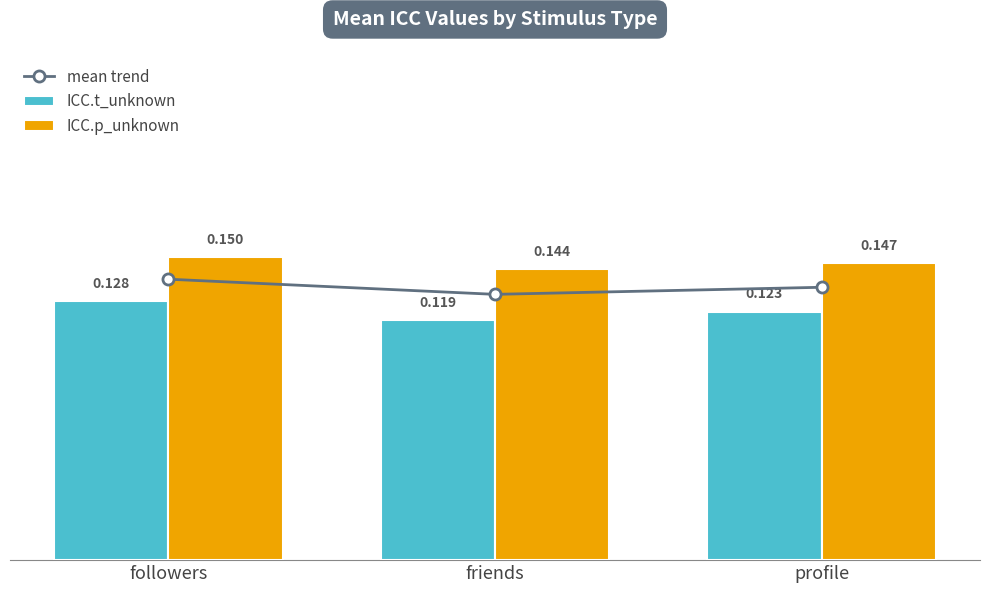

Count the number of data series in this chart.

3